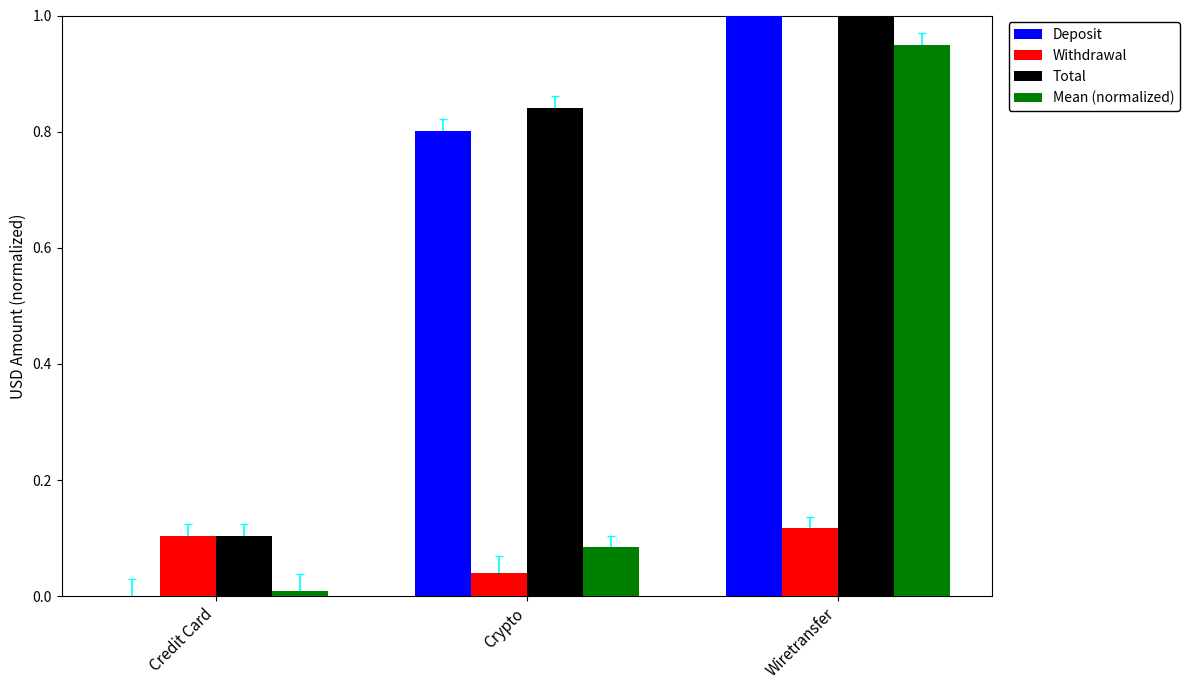

What is the value of the Total bar at the 2nd from the left?

0.8